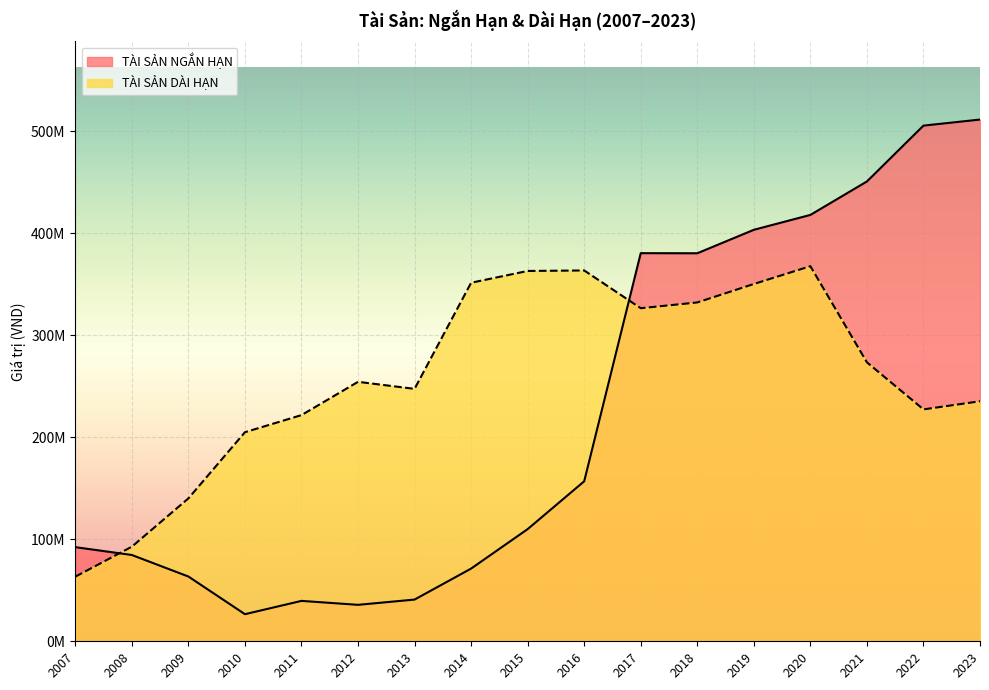

What is the difference between the TÀI SẢN NGẮN HẠN values at 2019 and 2013?

362531277